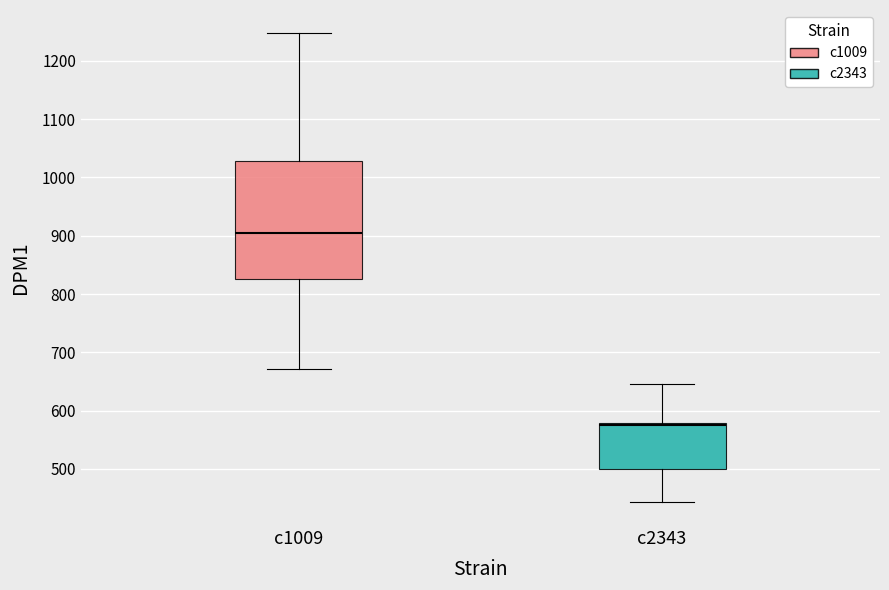

Reading left to right, transcribe this box plot: for each box, give where its median line is, the range the box spans, and where its two whiskers end, as read against the y-axis. The values are not printed on the chart, so give them approximately, as read against the axis.

c1009: median 900, box 830 to 1030, whiskers 670 to 1250
c2343: median 580 (just below the box's upper edge), box 500 to 580, whiskers 440 to 650